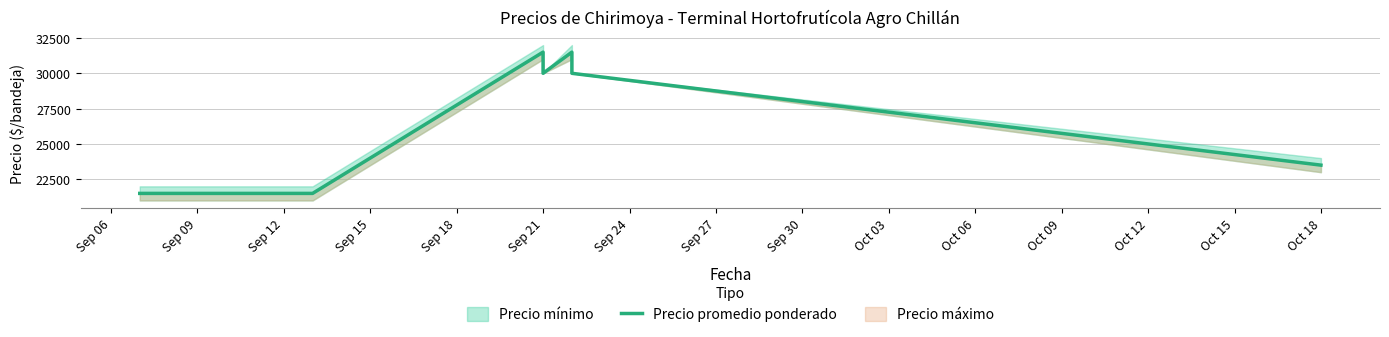

What is the difference between the maximum and minimum values?

10000